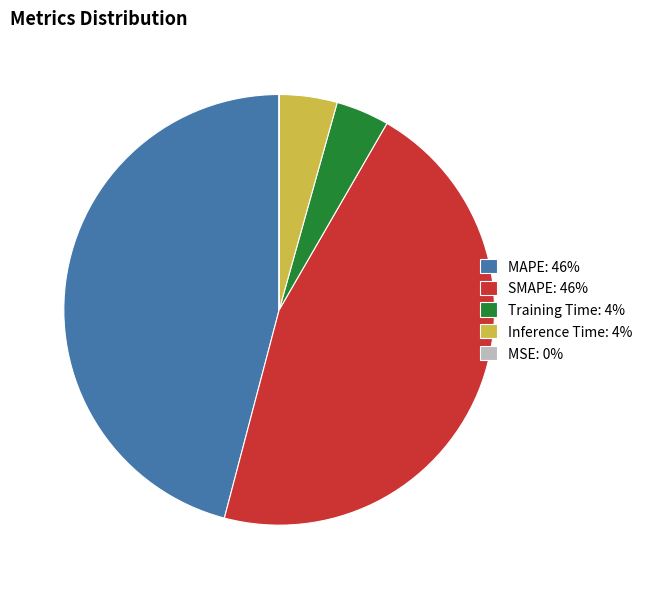

Is there a majority slice in this chart?

No